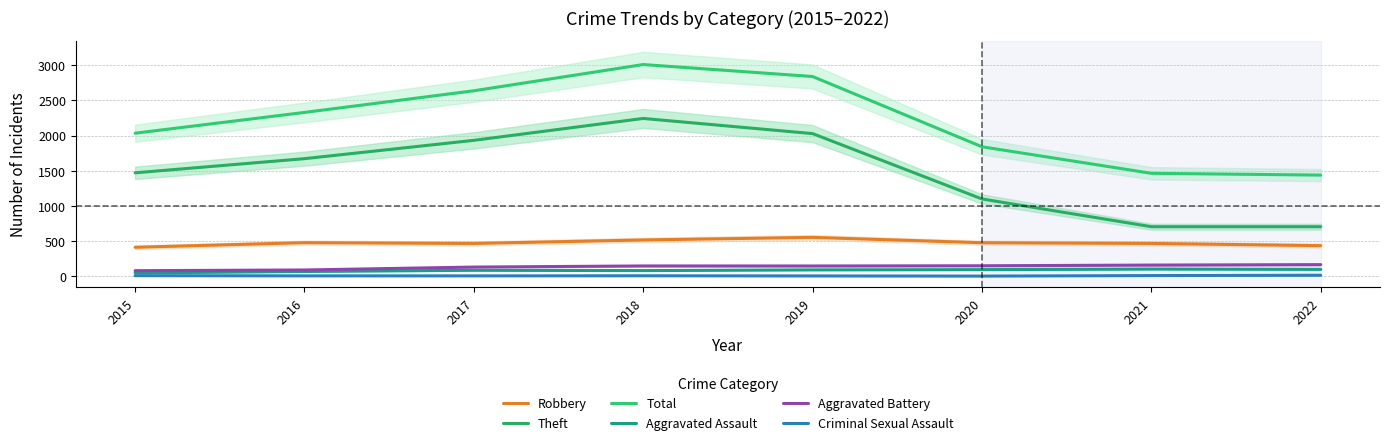

Which has a higher value, 2017 or 2020?

2020